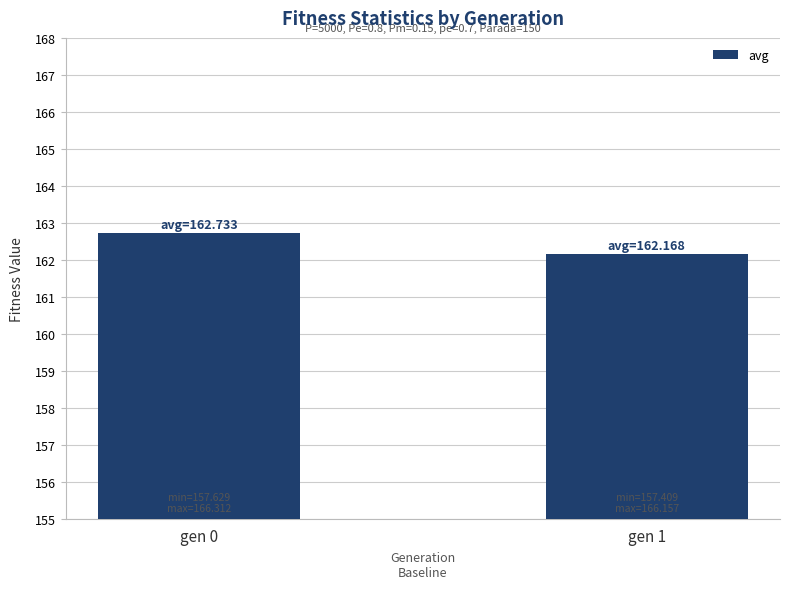

What is the change in value from gen 0 to gen 1?

-0.6